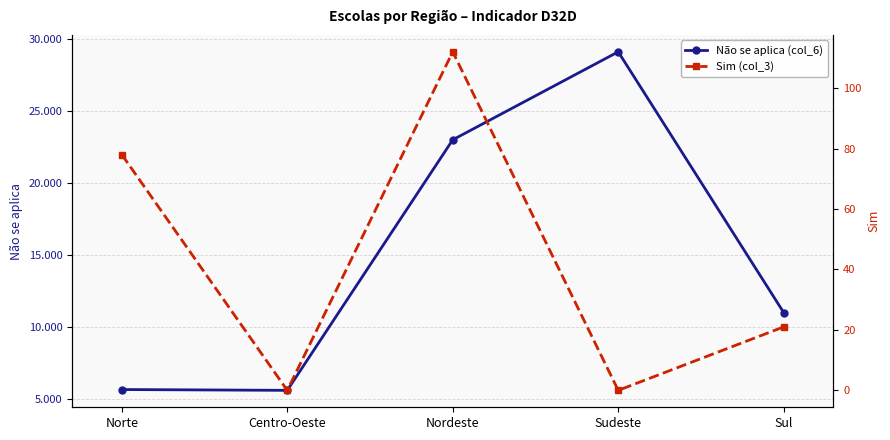

Does the chart display data point markers on the line(s)?

Yes